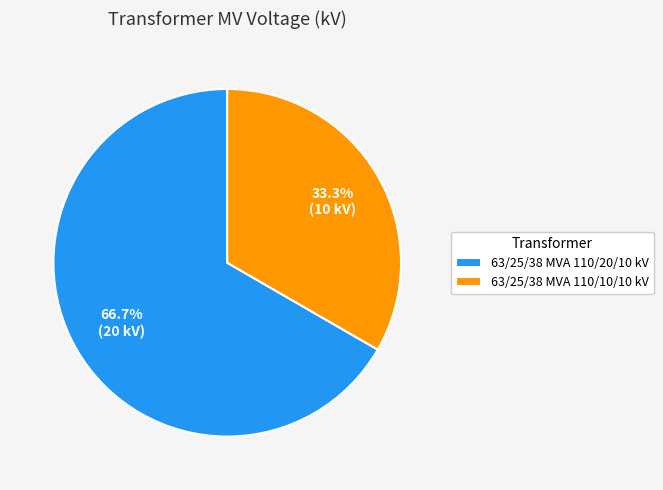

What is the smallest slice in the pie chart?

63/25/38 MVA 110/10/10 kV